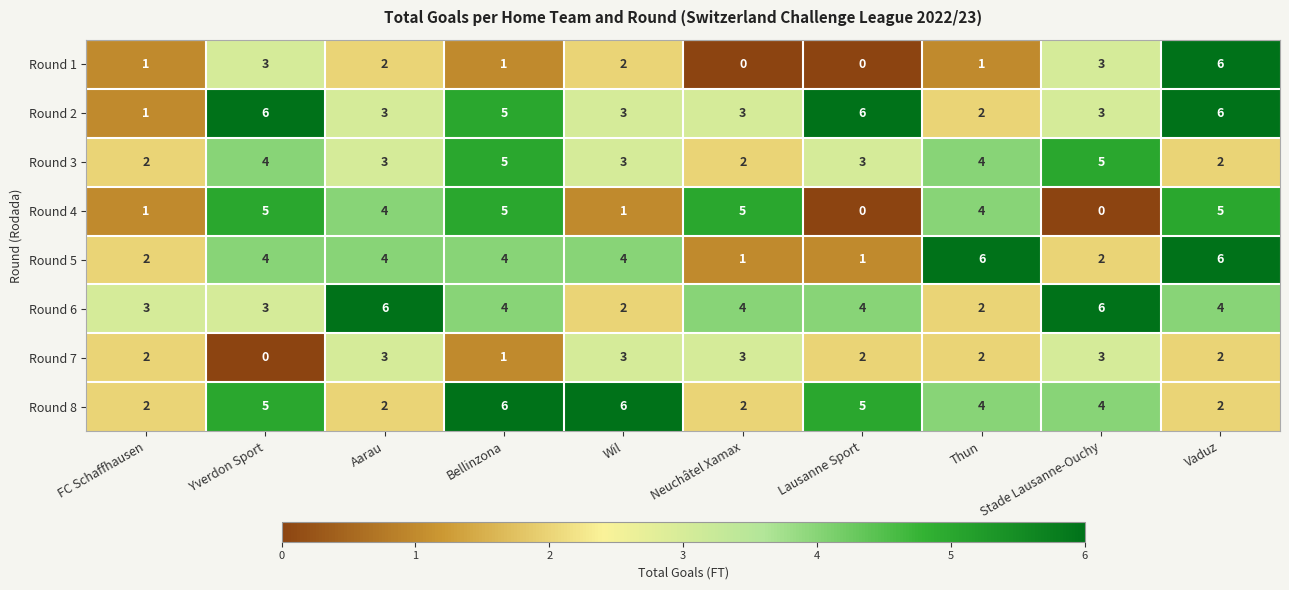

At which category is the sum across all series the highest?

Vaduz